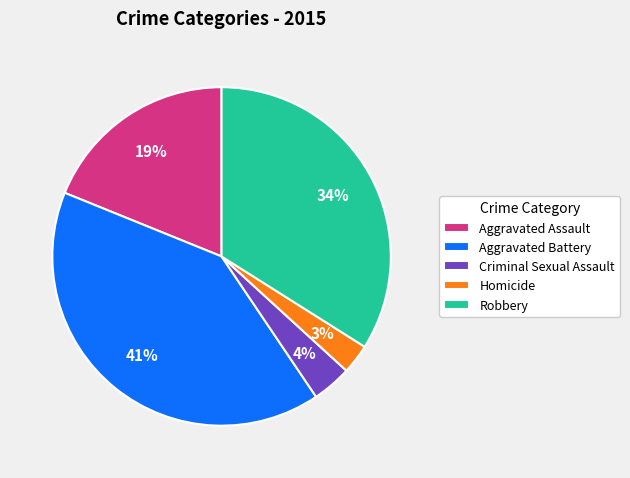

Approximately how many times larger is the value at Robbery compared to Aggravated Battery?

0.8